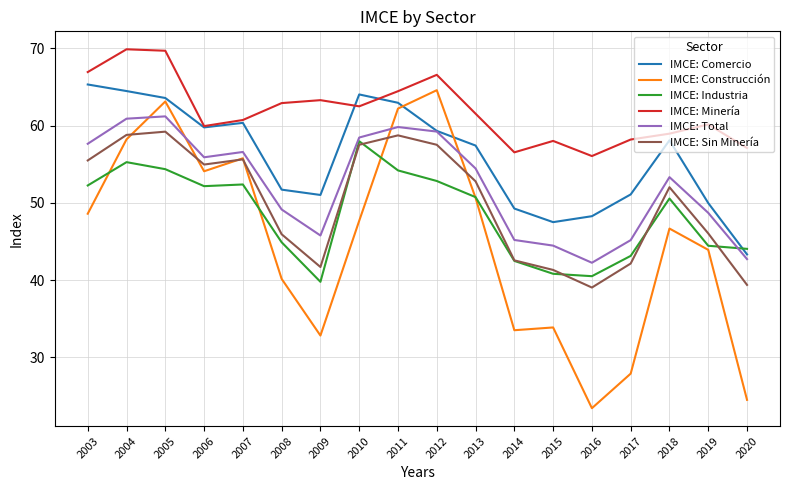

True or false: IMCE: Construcción has a value of 64.6 at 2012.

True